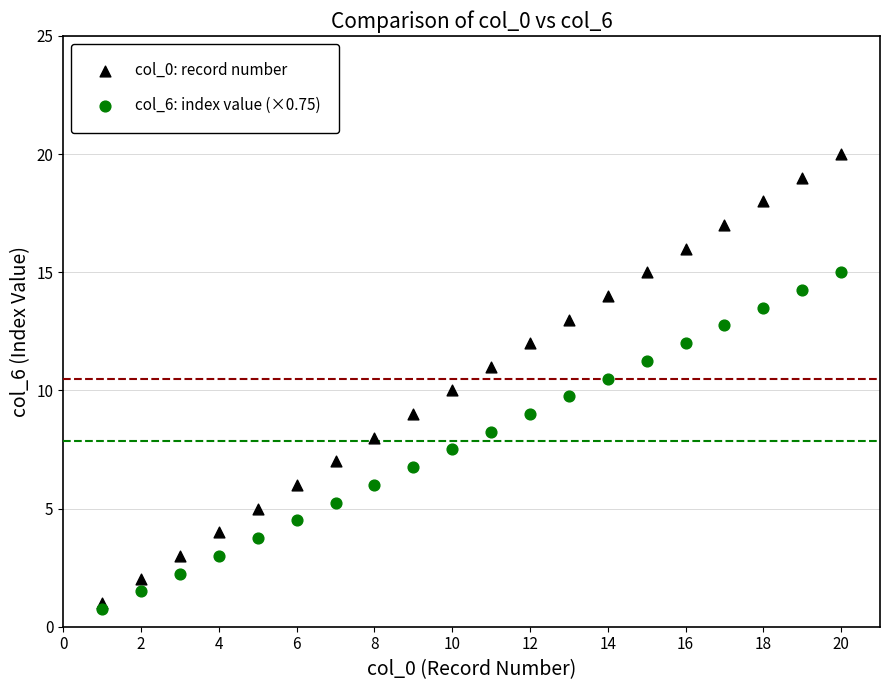

Which series has the widest spread of Y values?

col_0: record number